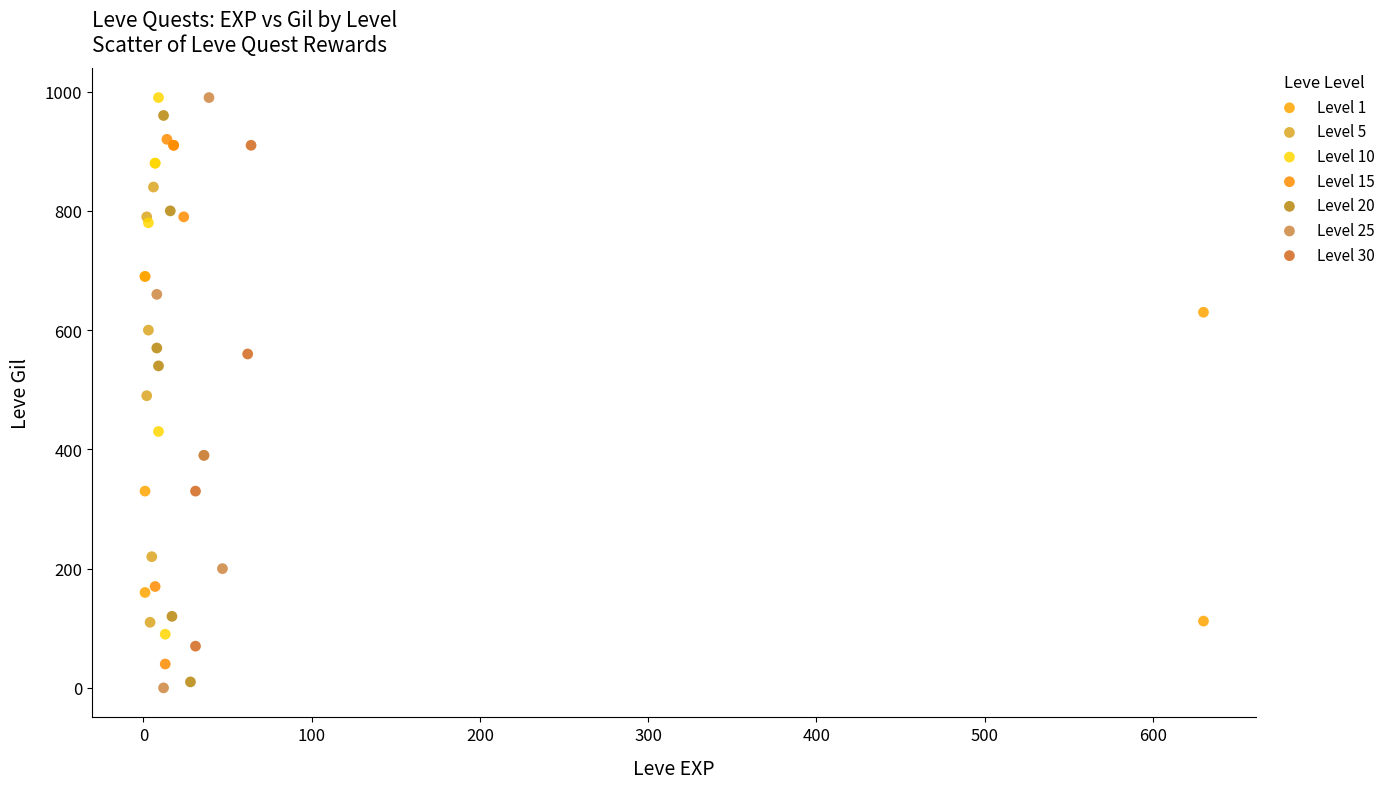

Which series has the widest spread of Y values?

Level 25